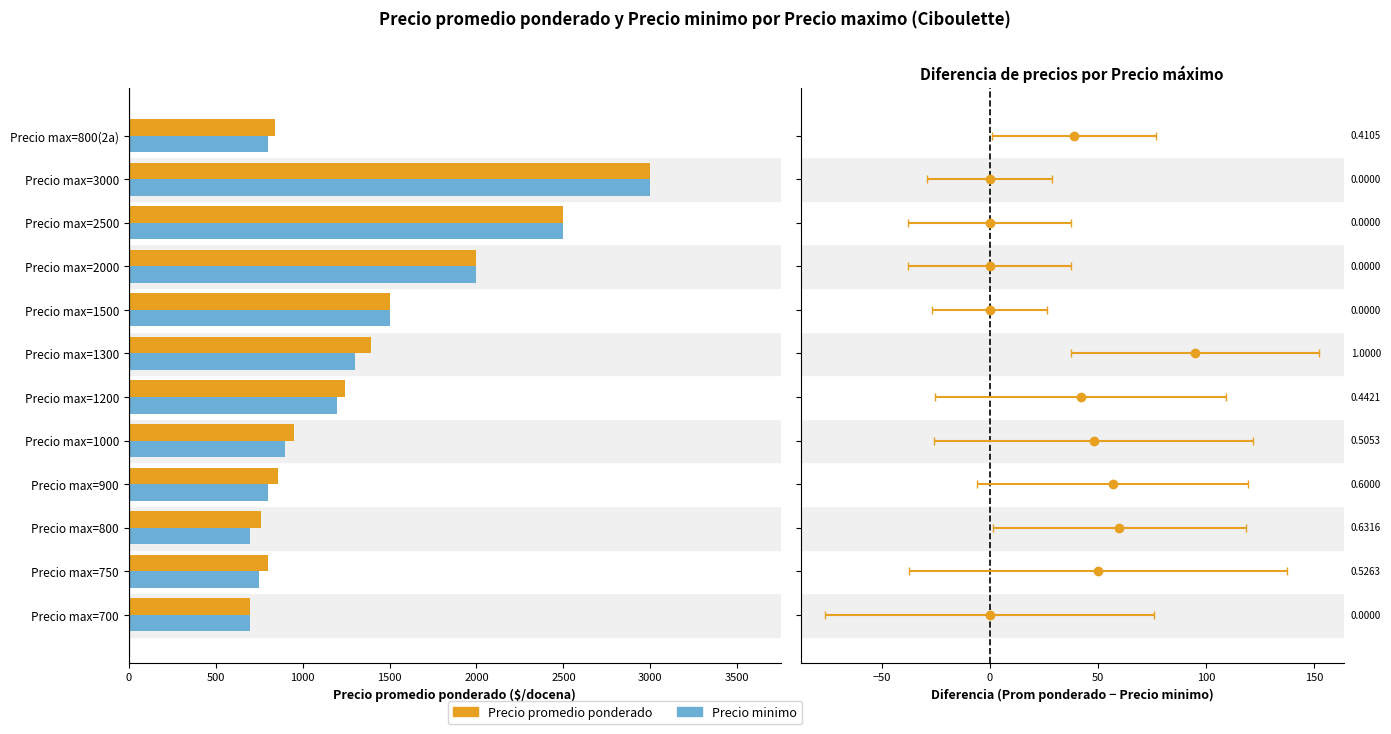

At which label is Precio minimo closest to 1850?

Precio max=2000